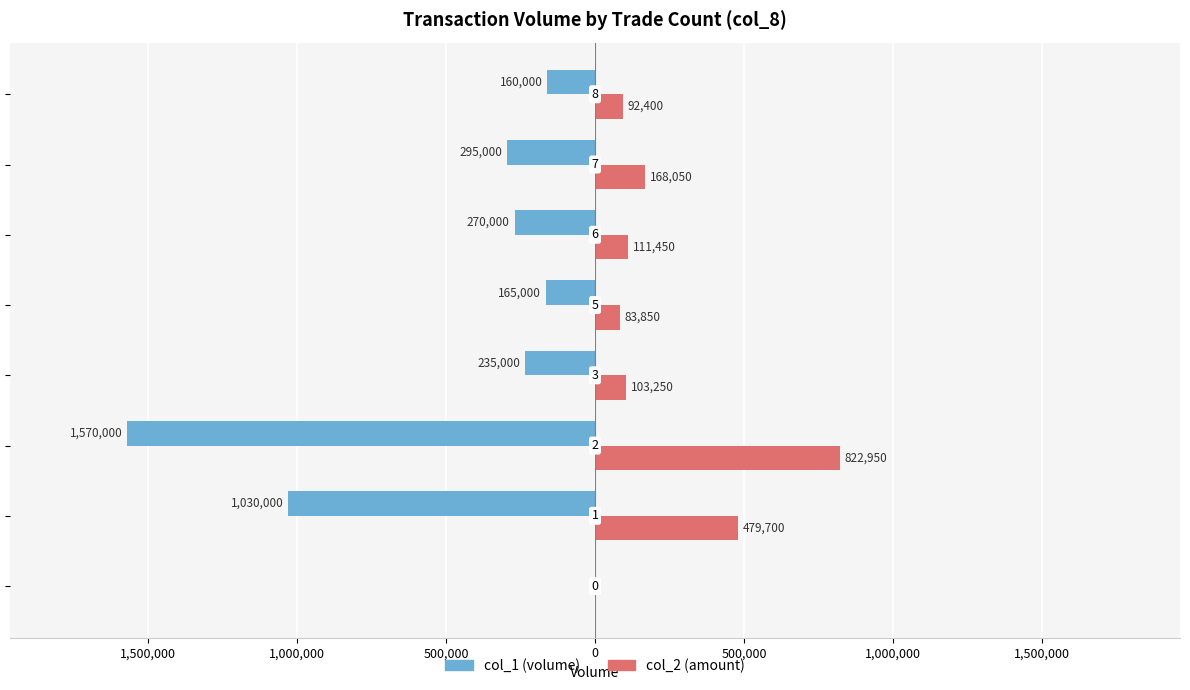

How many bars are there in each group?

2